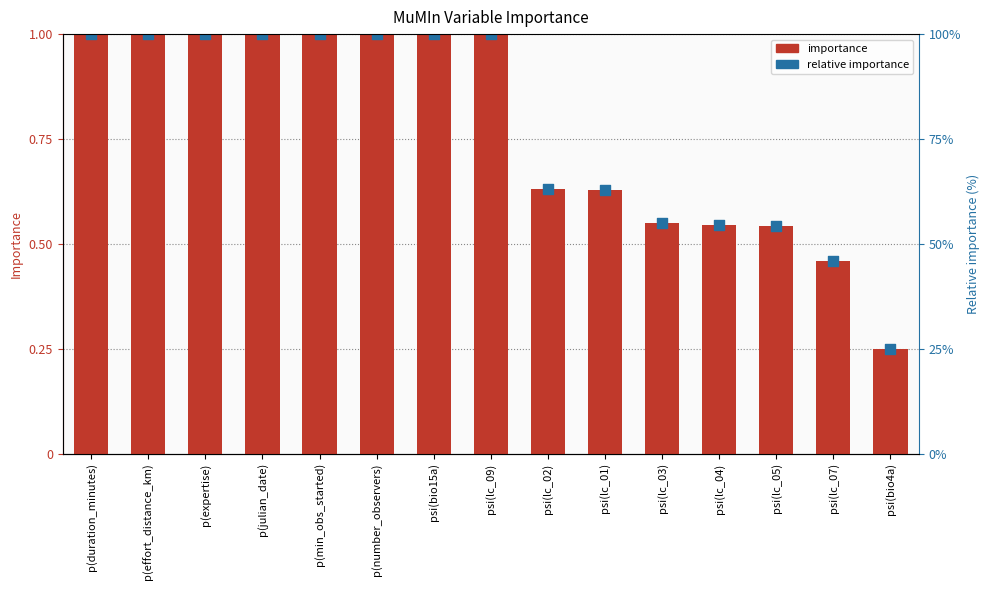

Between p(duration_minutes) and psi(lc_02), which is larger?

p(duration_minutes)